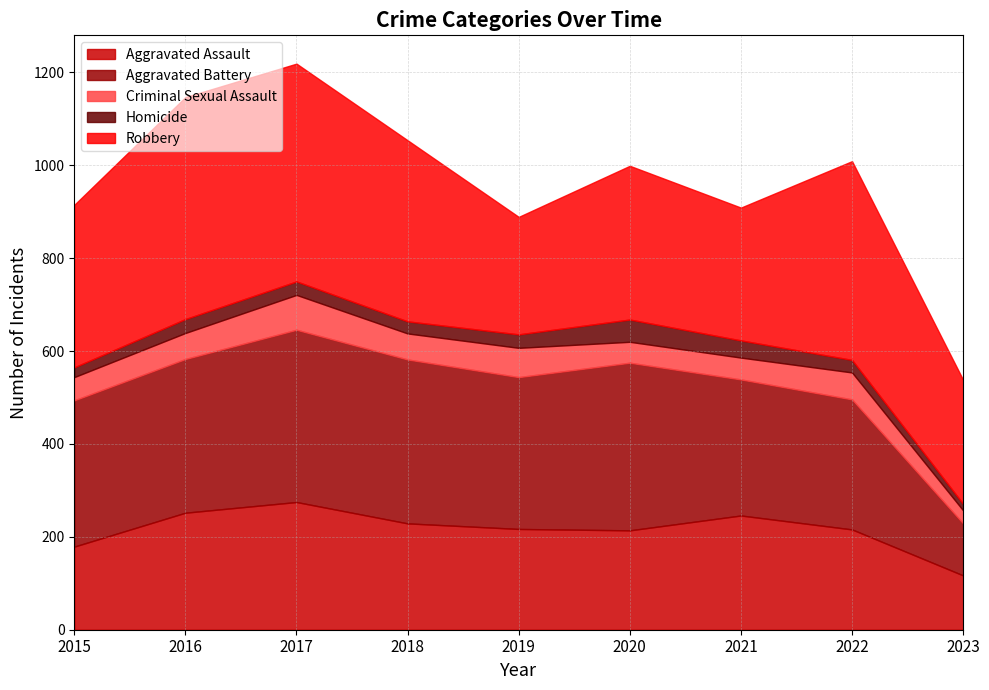

Does the chart have visible grid lines?

Yes